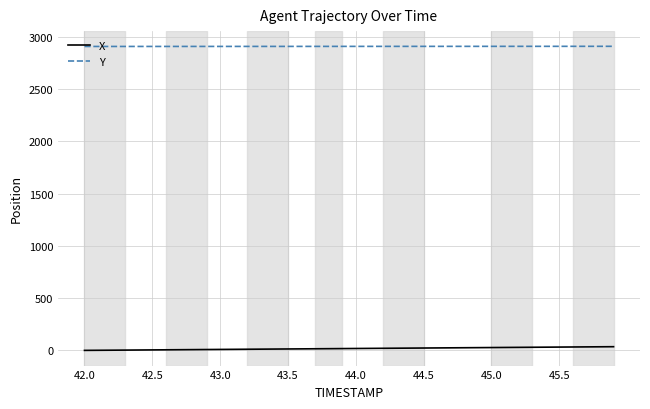

Rank the series by their maximum value, from lowest to highest.

X, Y